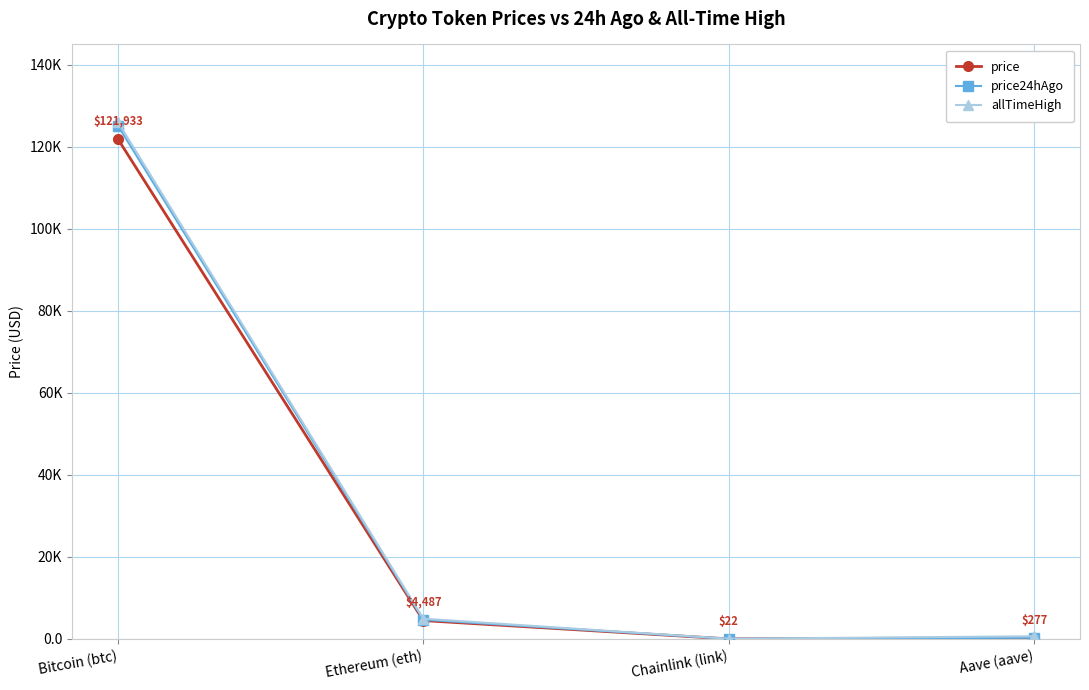

What position from the right is Bitcoin (btc)?

4